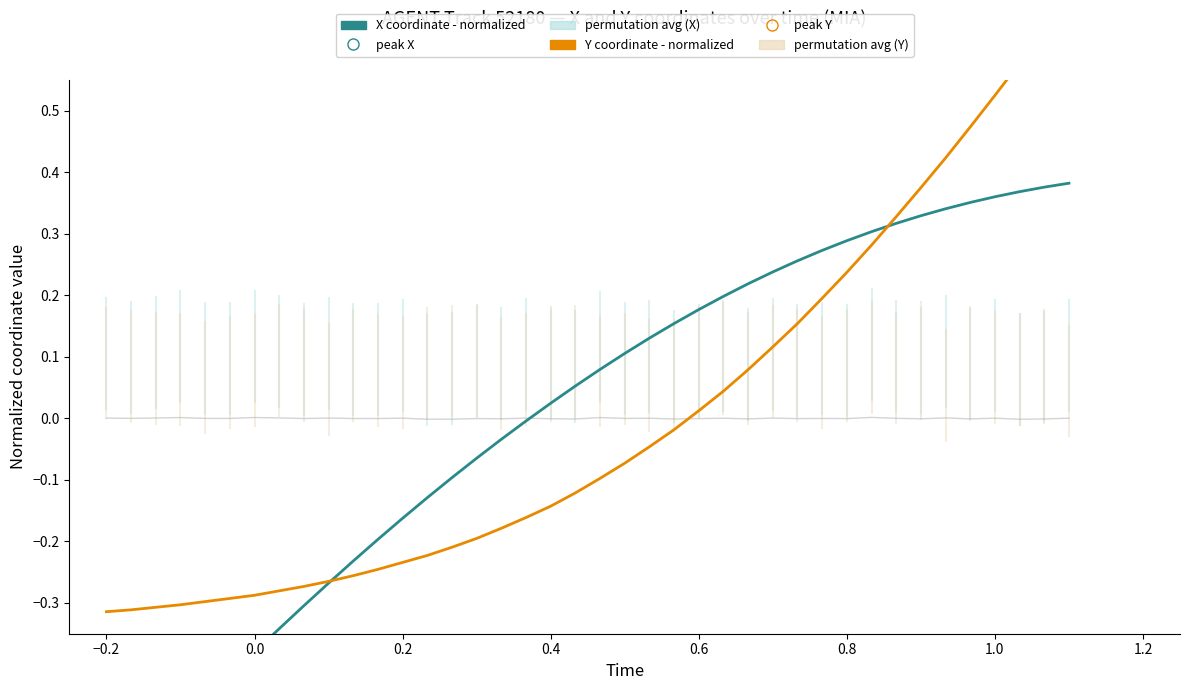

Which series has the largest Y range (max minus min)?

X coordinate (normalized)